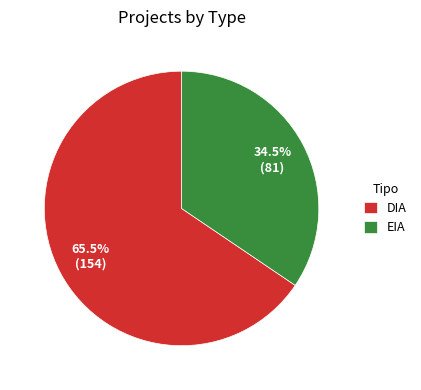

Between EIA and DIA, which is larger?

DIA